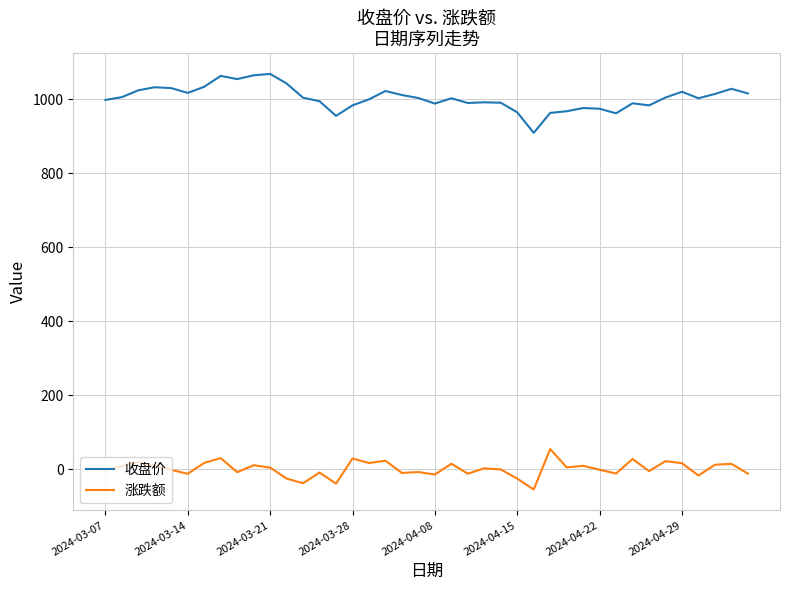

List the series in order of their peak value, highest first.

收盘价, 涨跌额